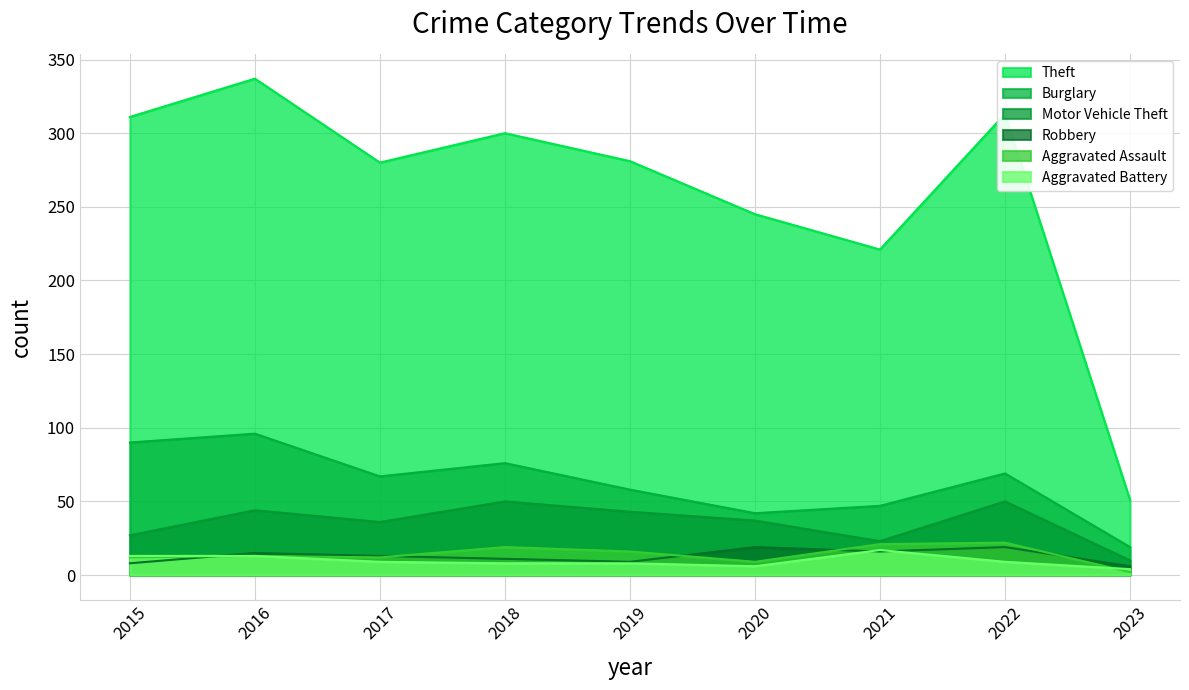

List the labels in order of Robbery value, smallest first.

2023, 2015, 2019, 2018, 2017, 2016, 2021, 2020, 2022